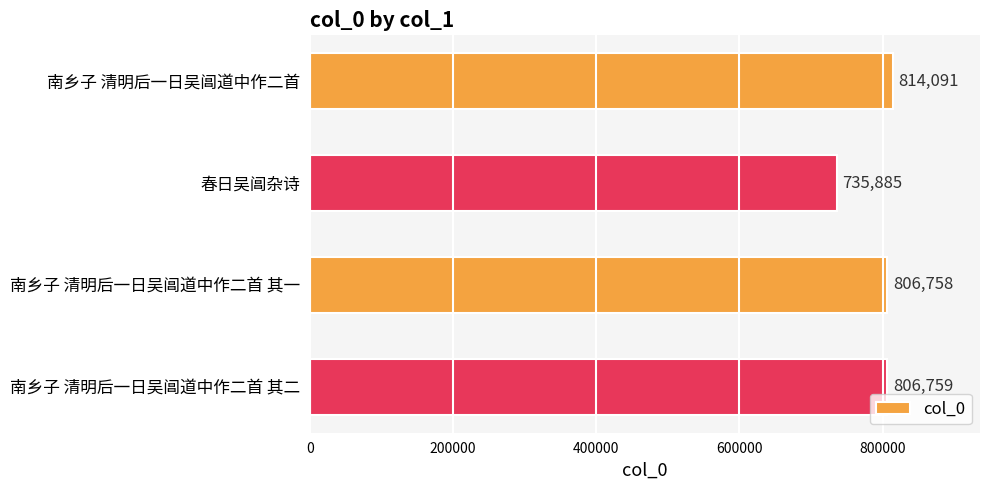

What is the difference between the maximum and minimum values?

78206